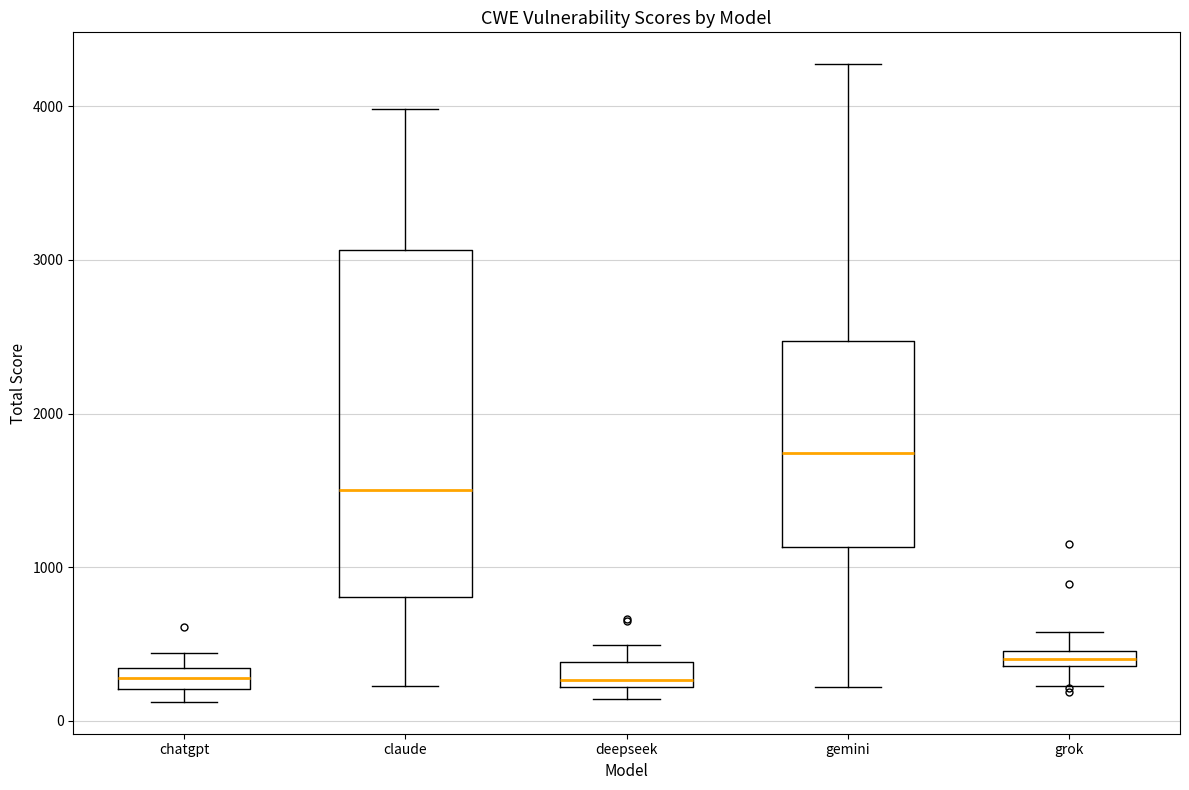

Comparing the boxes themselves (not the whiskers), which one is the tallest?

claude